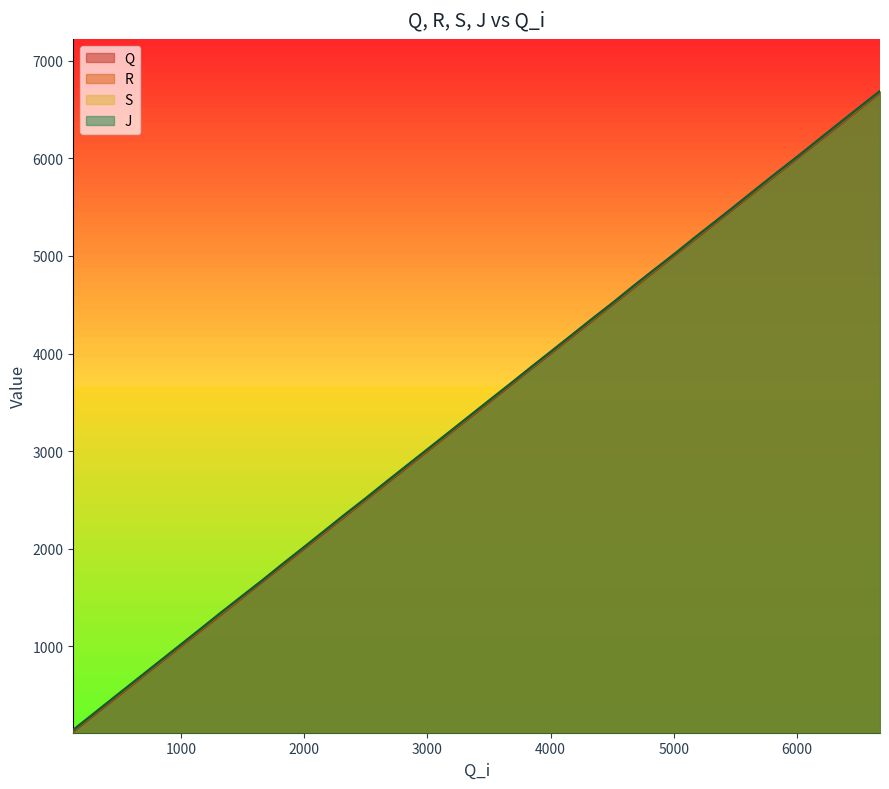

Reading left to right, transcribe all the data shown in this chart.

Q: 128	297	466	636	806	982	1155	1326	1491	1661	1829	1997	2165	2330	2500	2668	2836	3000	3169	3338	3507	3677	3845	4008	4175	4343	4510	4672	4838	5005	5173	5342	5509	5676	5845	6006	6170	6336	6505	6672
R: 135	303	473	642	813	989	1161	1333	1498	1668	1836	2004	2172	2337	2506	2676	2844	3007	3176	3345	3514	3684	3851	4015	4182	4350	4517	4679	4845	5011	5180	5348	5516	5683	5851	6012	6177	6344	6511	6679
S: 139	307	477	646	816	993	1166	1337	1502	1671	1840	2008	2176	2341	2510	2680	2848	3011	3179	3349	3518	3688	3855	4019	4186	4354	4521	4683	4849	5015	5184	5352	5520	5687	5855	6016	6181	6348	6515	6683
J: 144	313	483	653	823	999	1172	1345	1508	1675	1846	2013	2182	2349	2516	2686	2854	3017	3186	3355	3524	3693	3862	4025	4192	4361	4525	4691	4856	5020	5191	5358	5525	5694	5862	6021	6187	6354	6523	6689